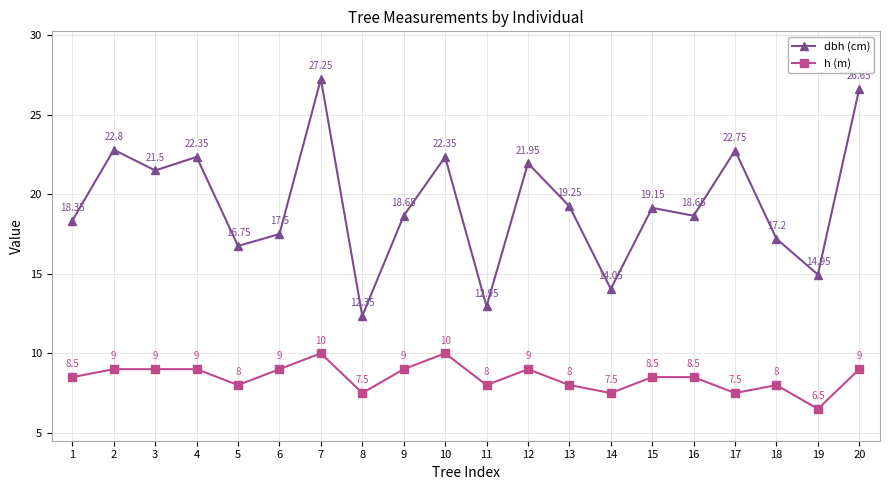

Read the h (m) value at 14.

7.5